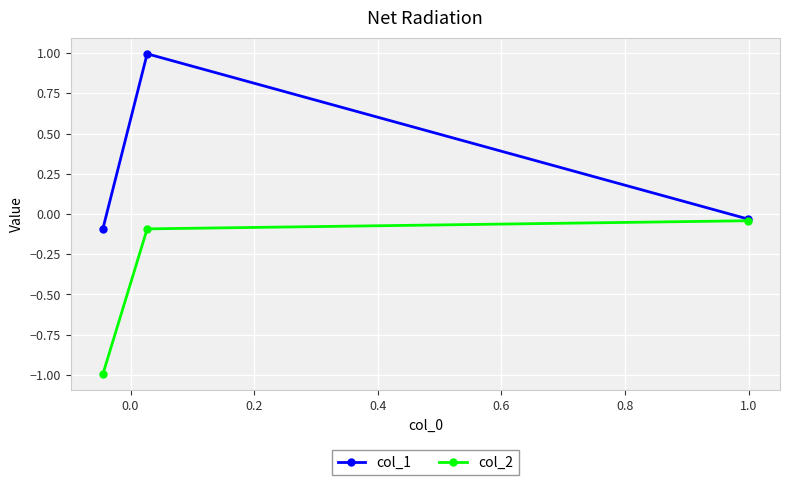

What is the value of the col_2 point at the 1st from the left?

-1.0